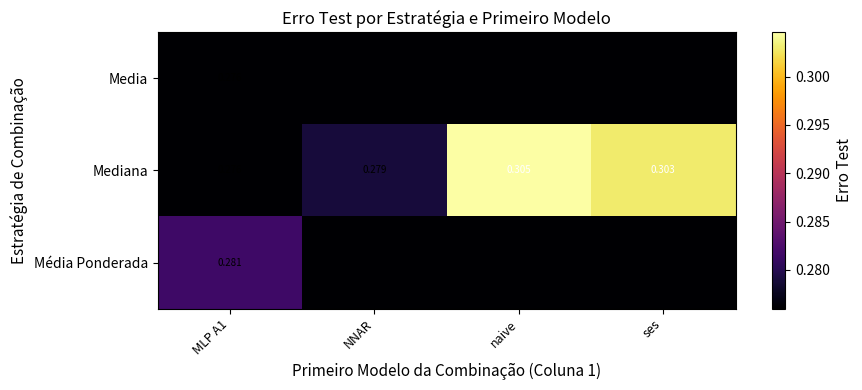

Which category has the highest value in the Mediana series?

naive